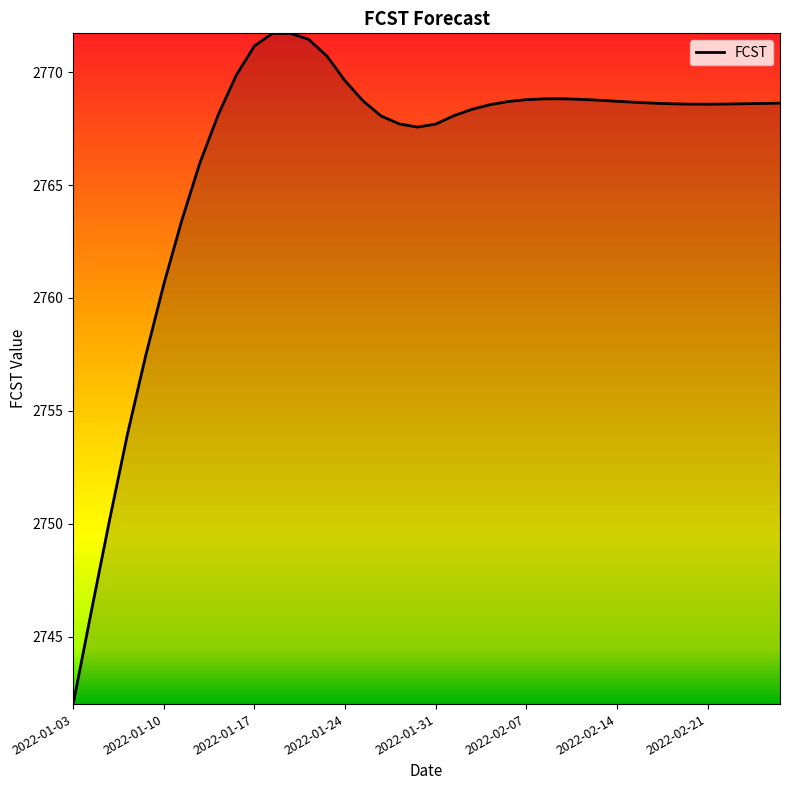

What is the greatest value displayed?

2771.7